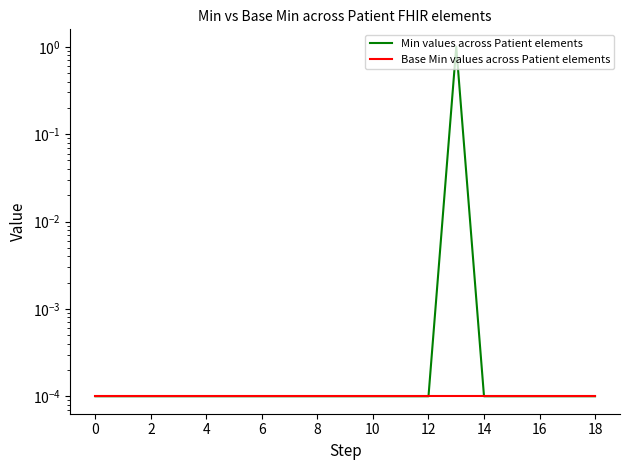

True or false: Min values across Patient elements has more than 1 points higher than both neighbors.

False